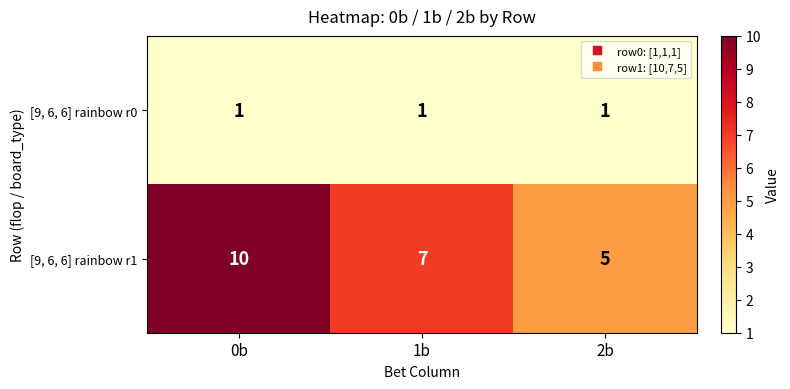

Between 0b and 1b, which series saw the biggest shift?

[9, 6, 6] rainbow r1